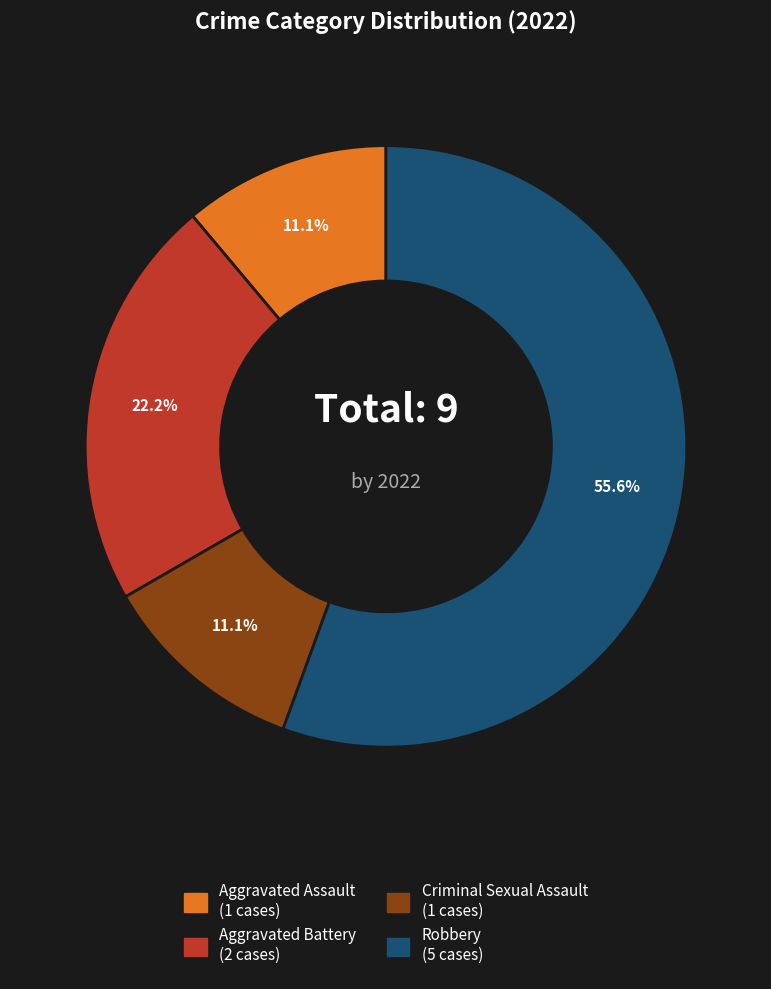

What is the largest slice in the pie chart?

Robbery